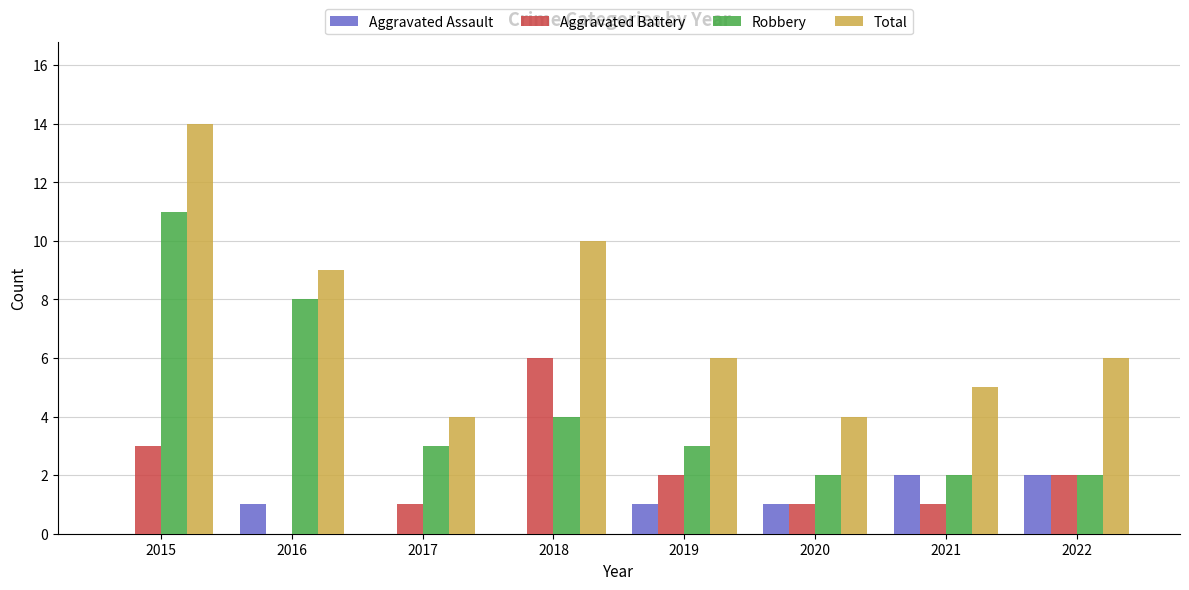

Which series has the widest spread of values?

Total